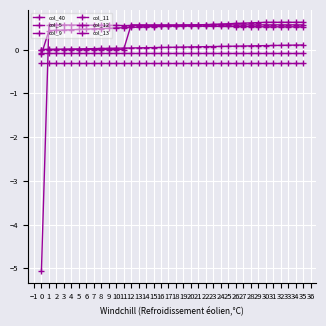

How many categories are shown in the chart?

36